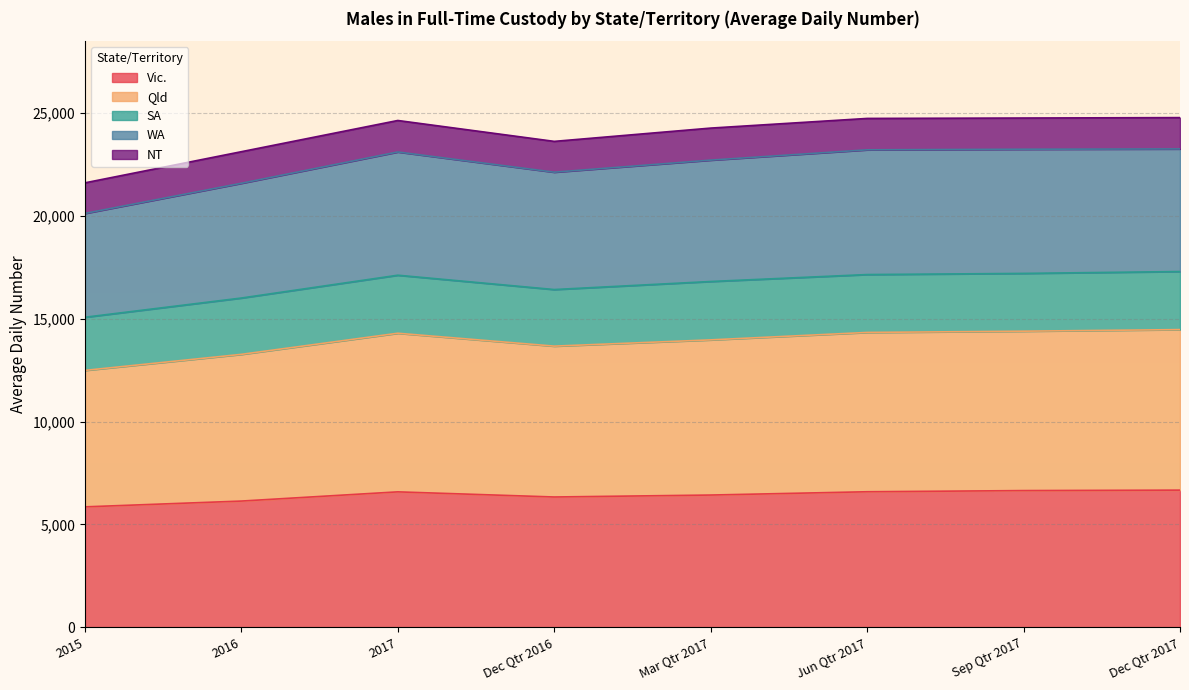

True or false: Vic. has a value of 3877 at 2015.

False